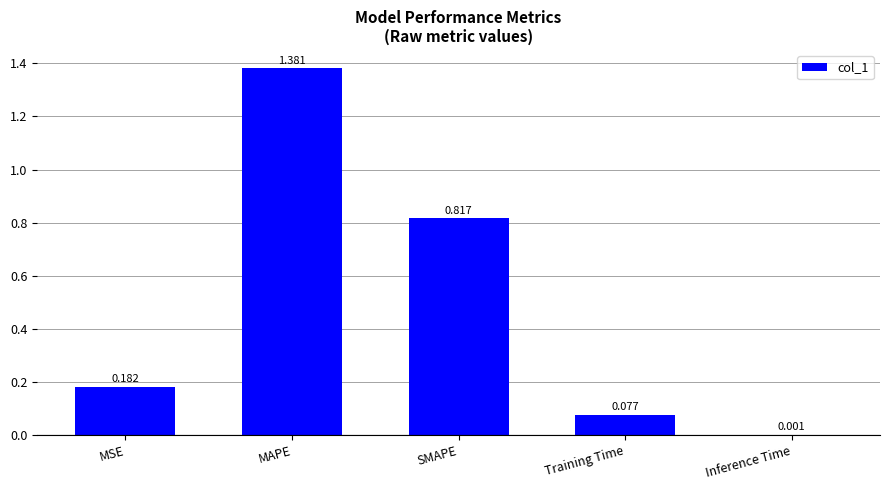

Which has a higher value, Training Time or SMAPE?

SMAPE